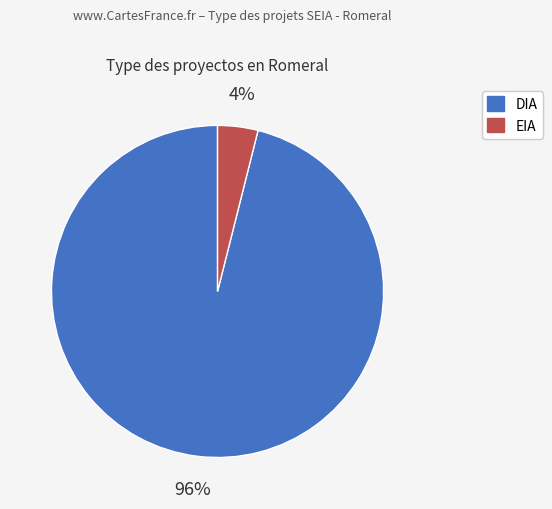

To the nearest percent, what portion does EIA represent?

4%